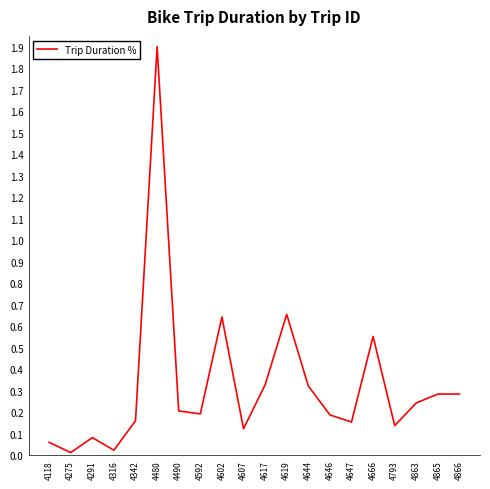

True or false: the data shows 0.3 at 4866.

True